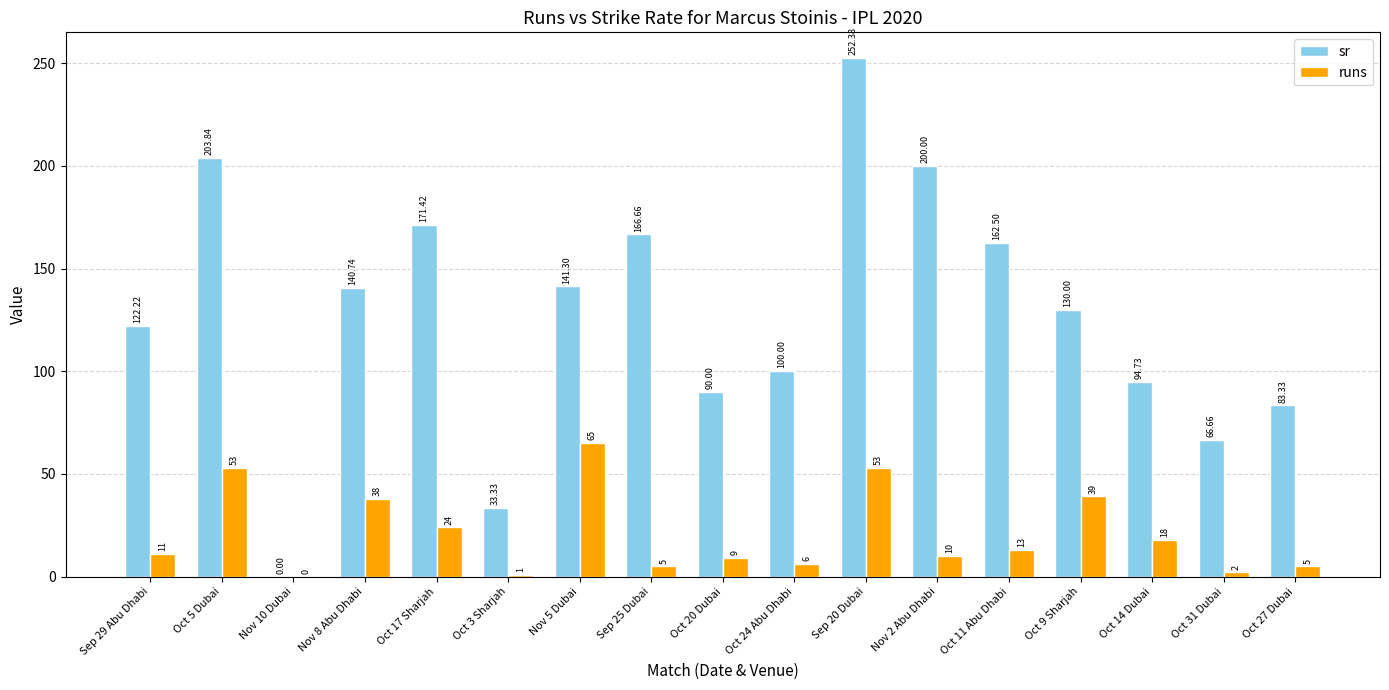

Is the value of runs at Oct 14 Dubai greater than the value of sr at Oct 11 Abu Dhabi?

No